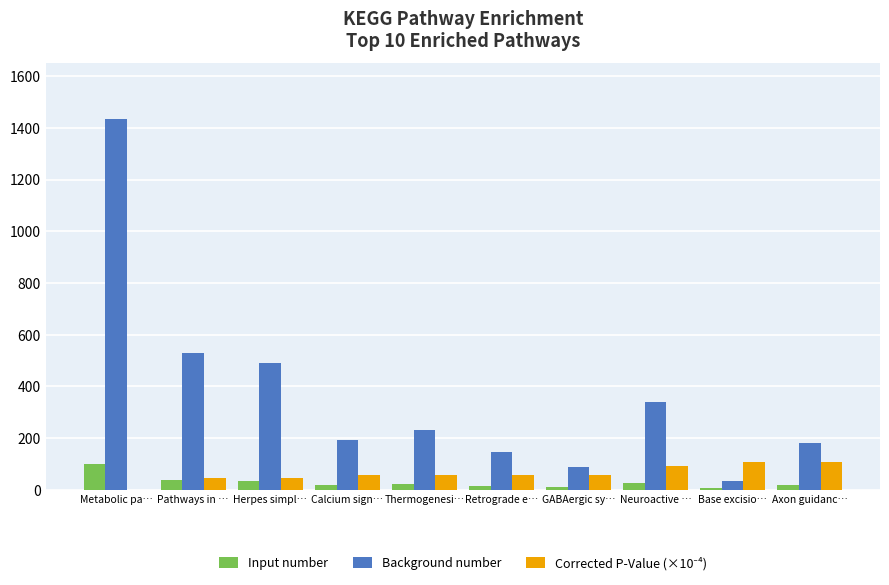

Which category has the highest value in the Input number series?

Metabolic pa…